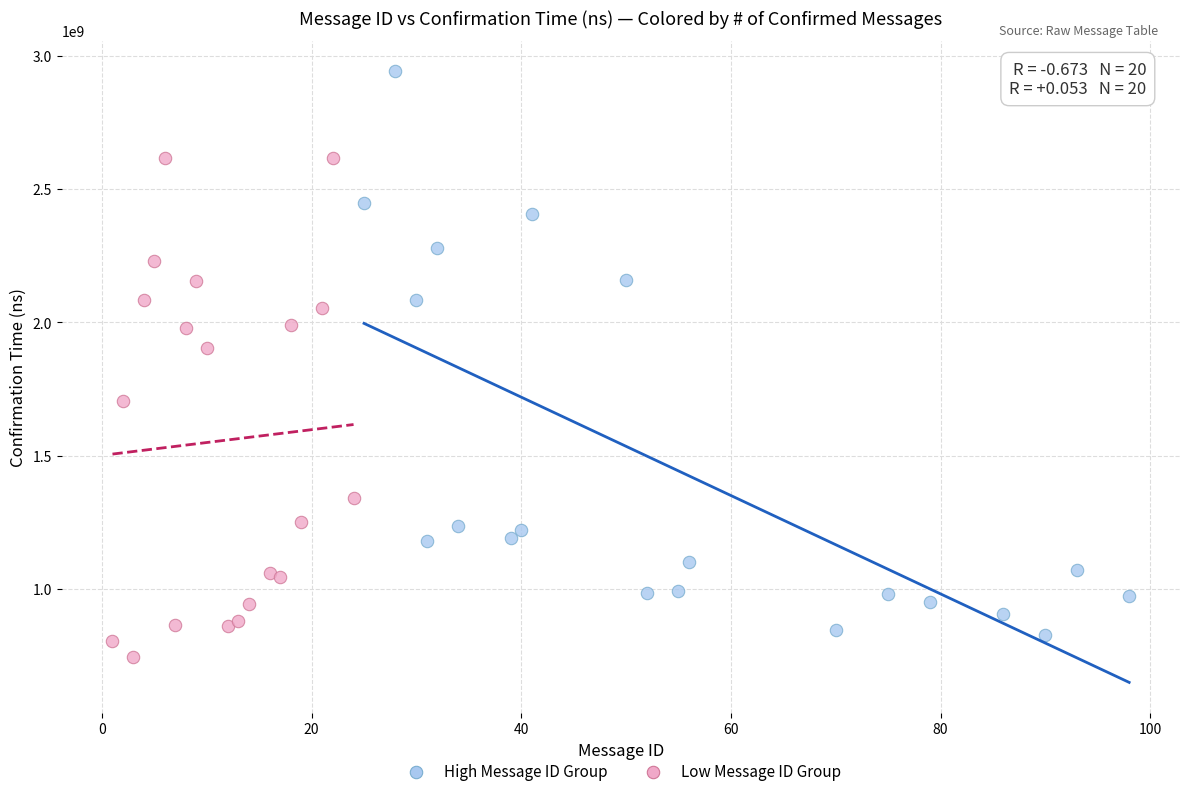

Which series has the widest spread of Y values?

High Message ID Group